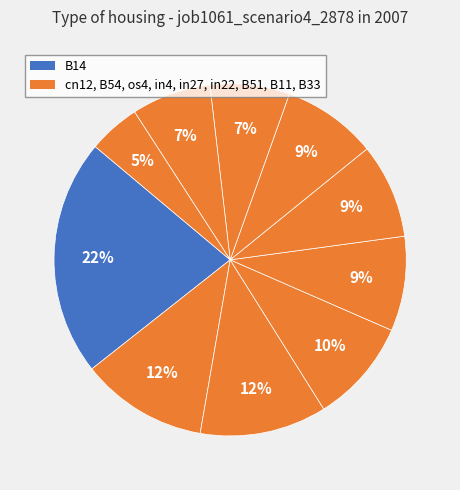

Rank the categories by value from highest to lowest.

B14, cn12, B54, os4, in27, in4, in22, B11, B51, B33, sh10